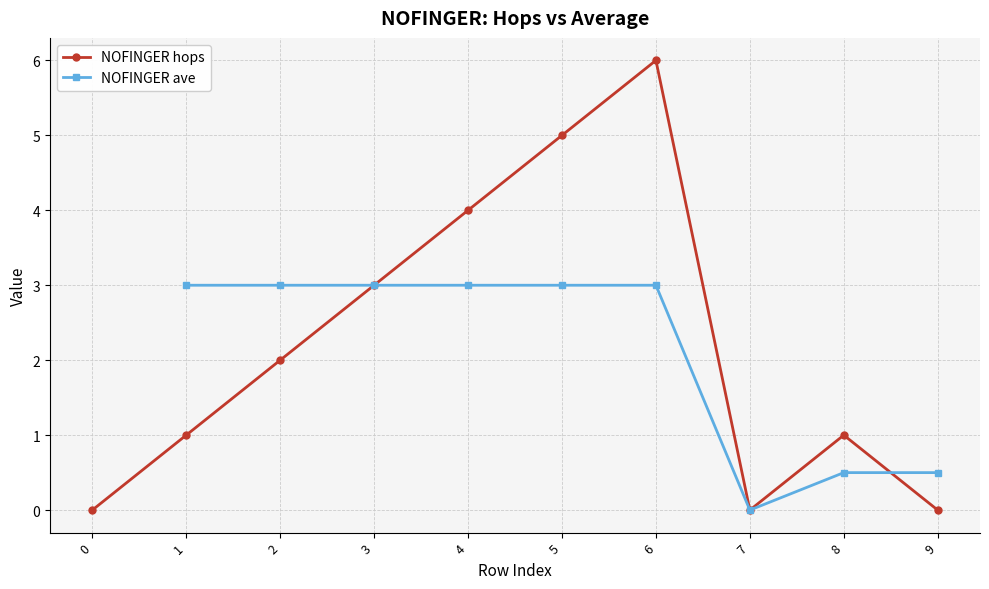

True or false: NOFINGER ave and NOFINGER hops intersect in this chart.

True